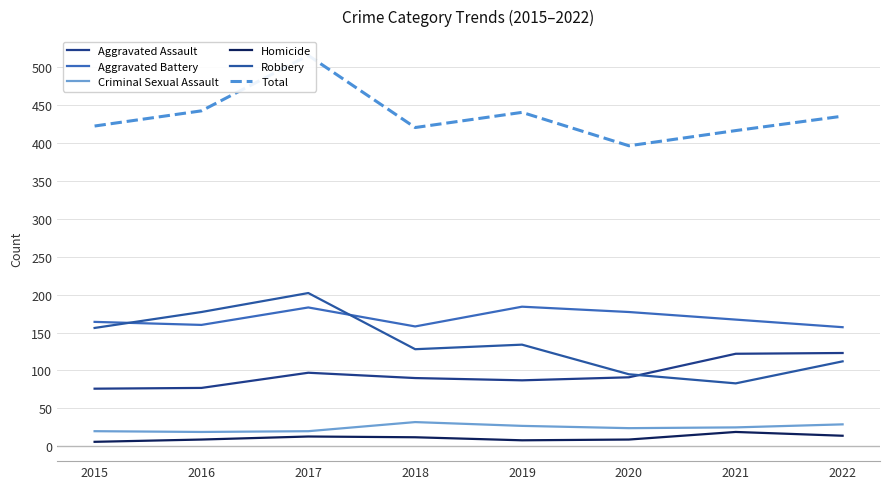

What is the difference between the Aggravated Battery values at 2017 and 2018?

25